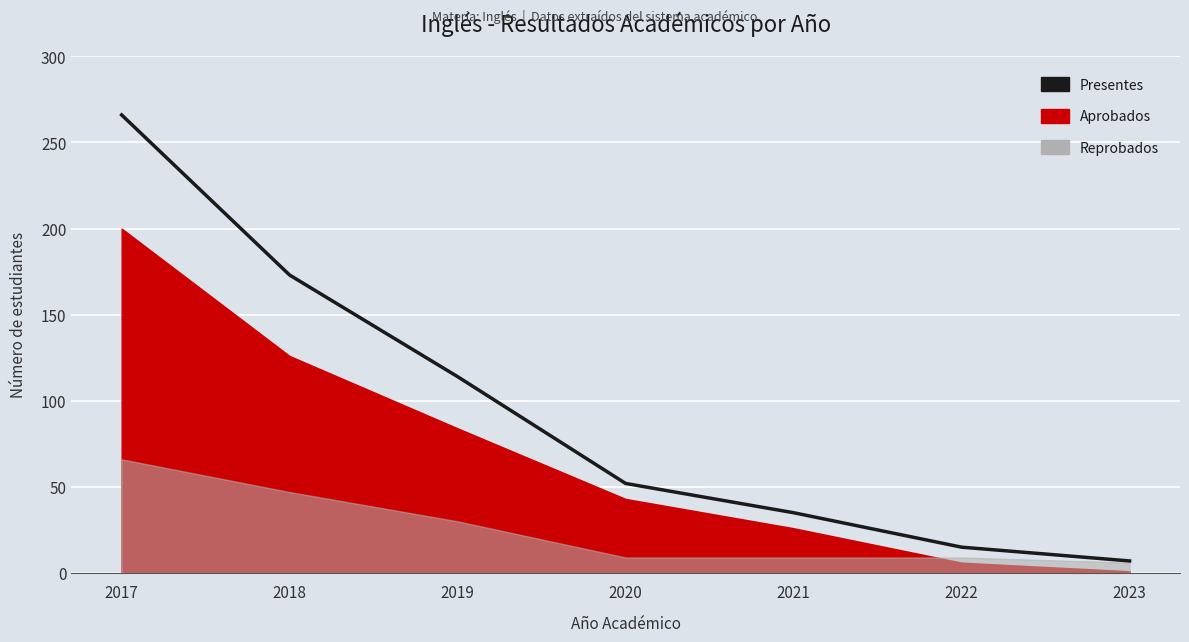

How many data points are less than 52?

3